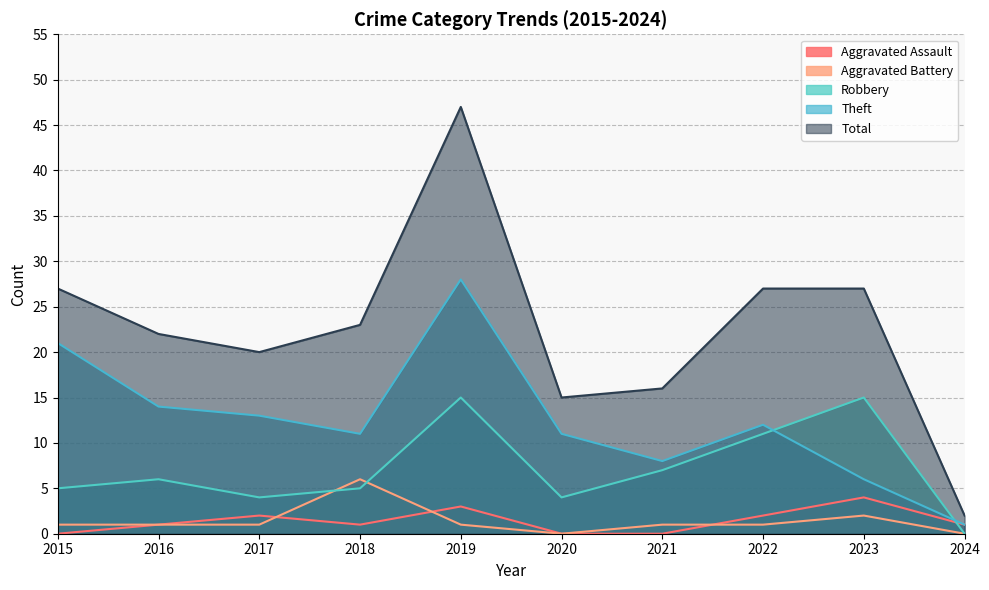

What is the difference between the maximum and minimum values in the Theft series?

27